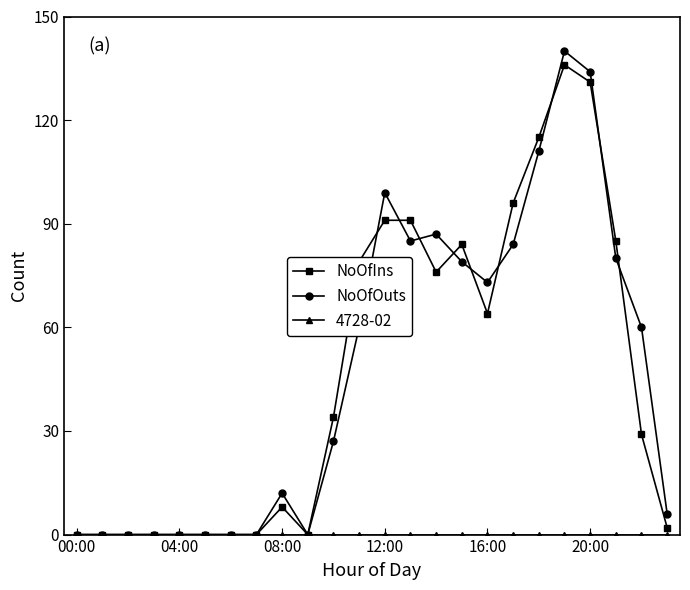

What is the highest value of the NoOfOuts series?

140